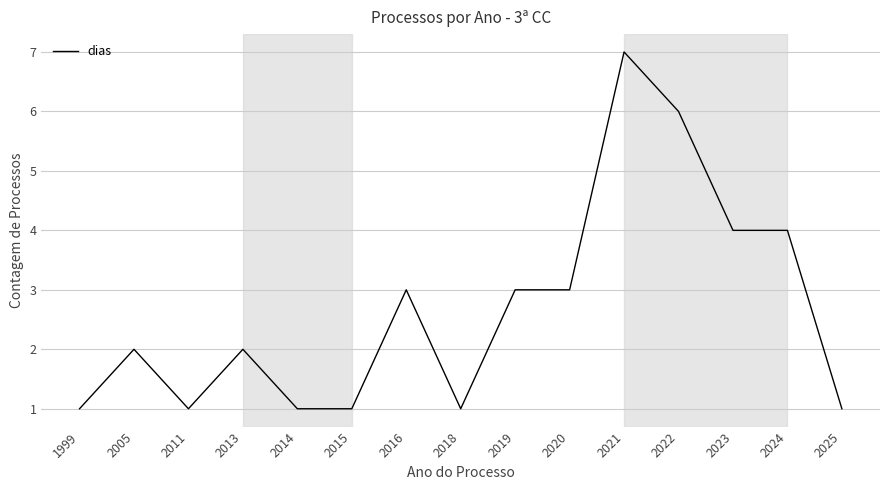

What is the difference between the values at 2025 and 2021?

6